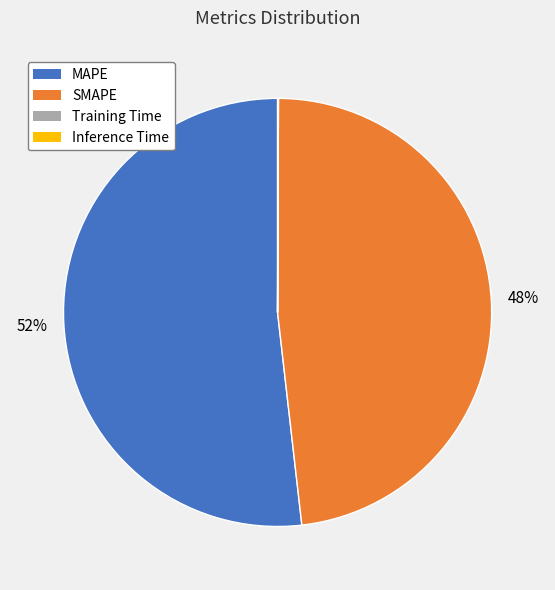

Combined, do SMAPE and MAPE account for over 50%?

Yes